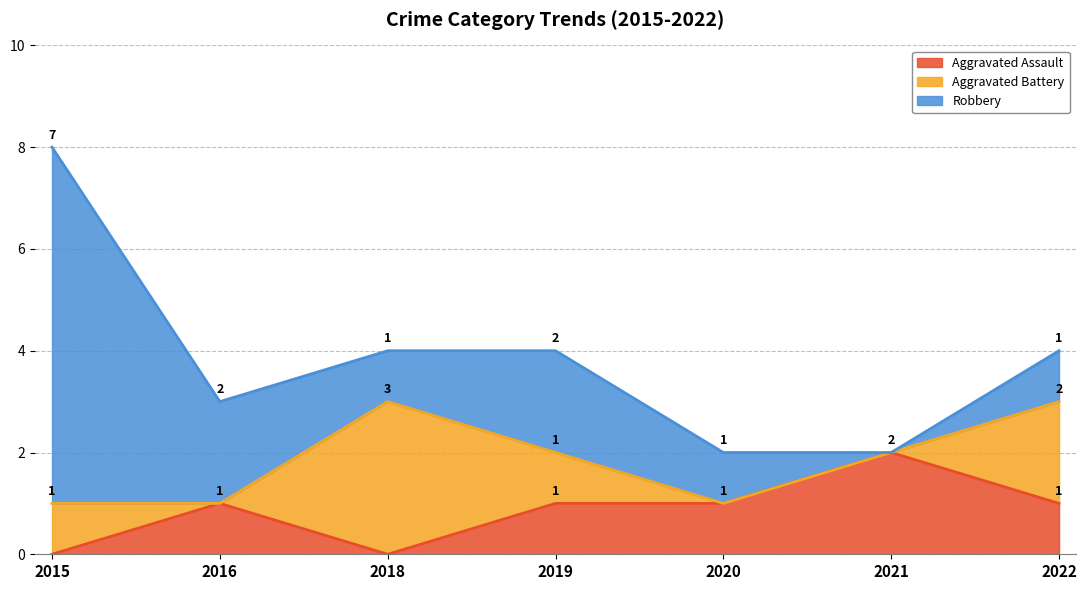

What is the total value across all series at 2019?

4